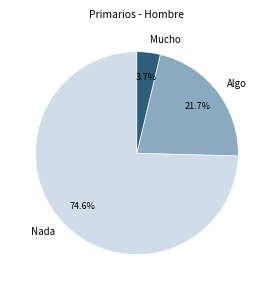

To the nearest percent, what is the average slice percentage?

33%